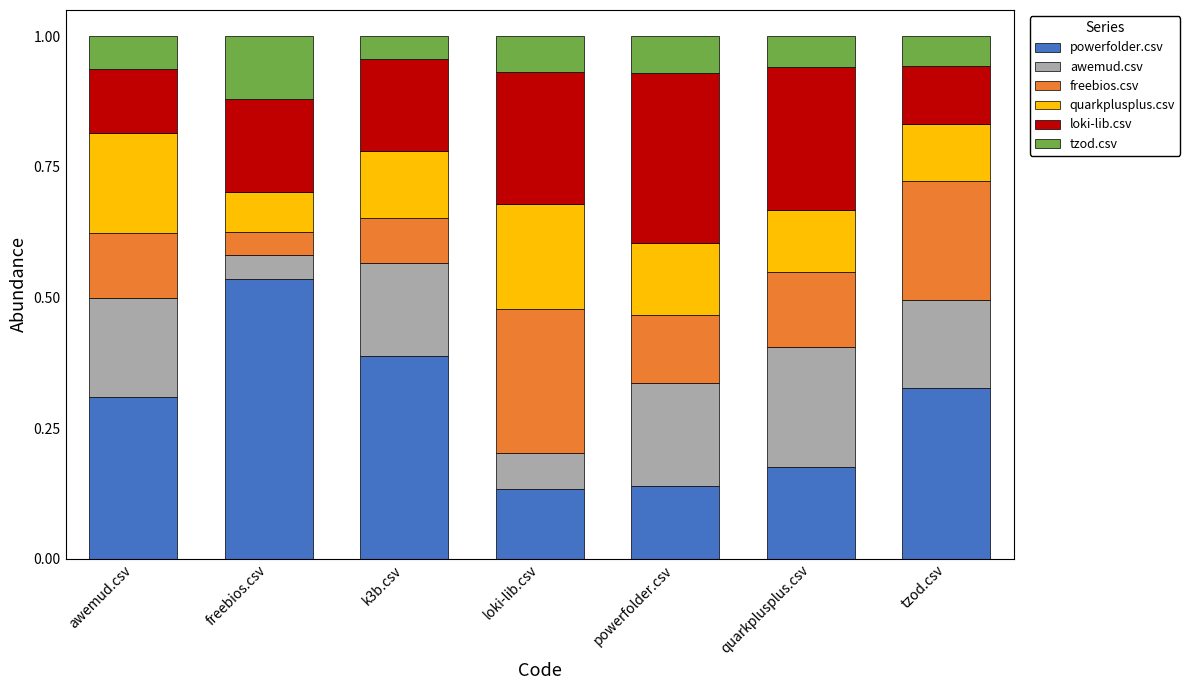

Between k3b.csv and powerfolder.csv, which series saw the biggest shift?

powerfolder.csv